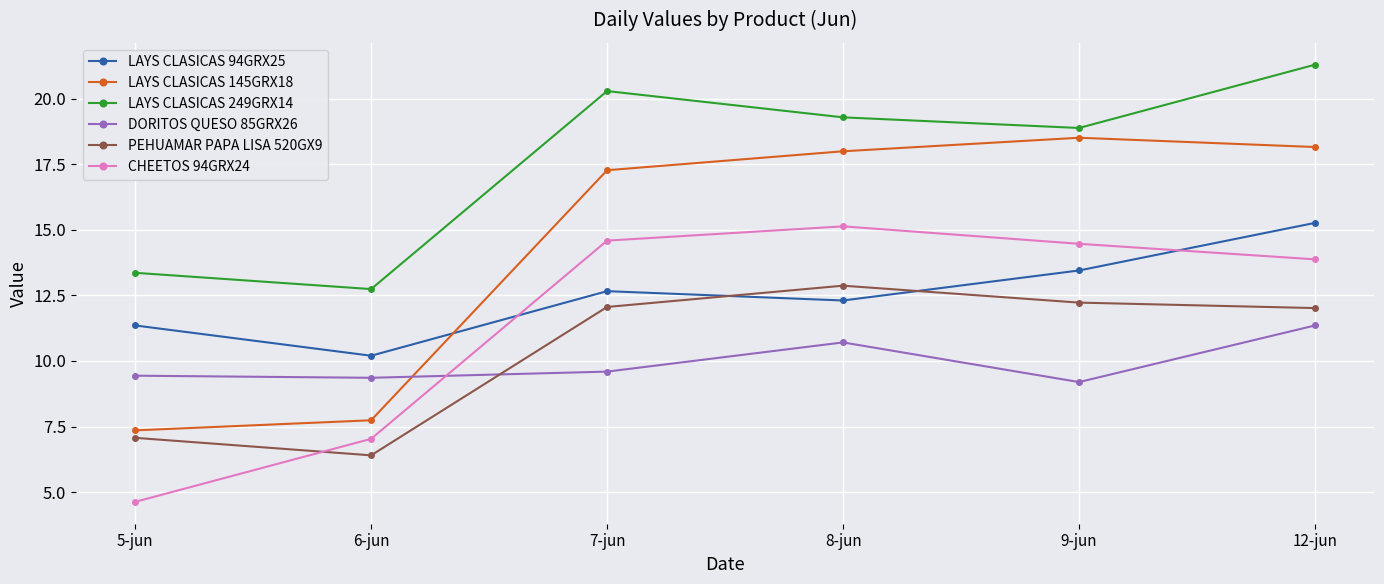

How many times do PEHUAMAR PAPA LISA 520GX9 and DORITOS QUESO 85GRX26 cross each other?

1